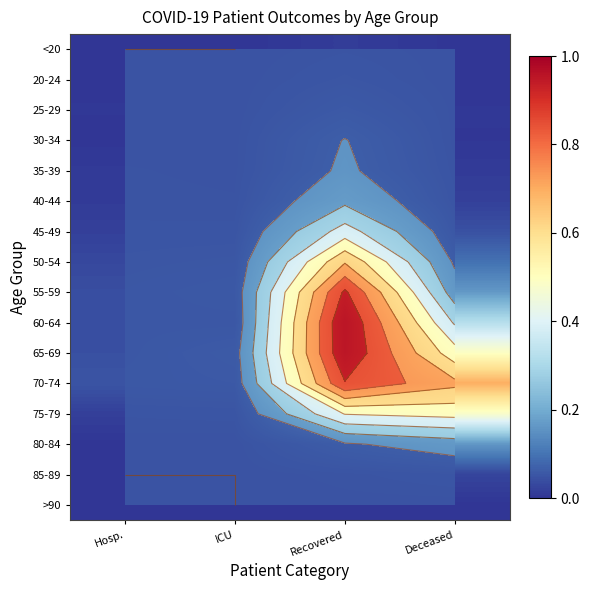

What is the sum of all 50-54 values?

0.8